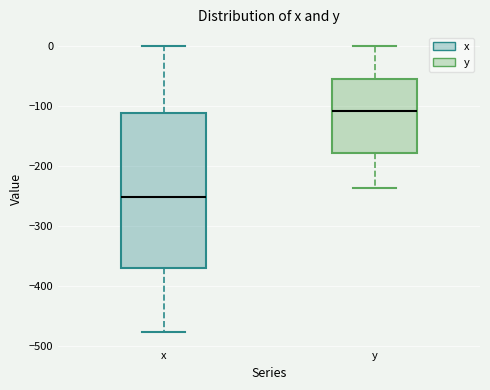

Which box has the lowest median line?

x